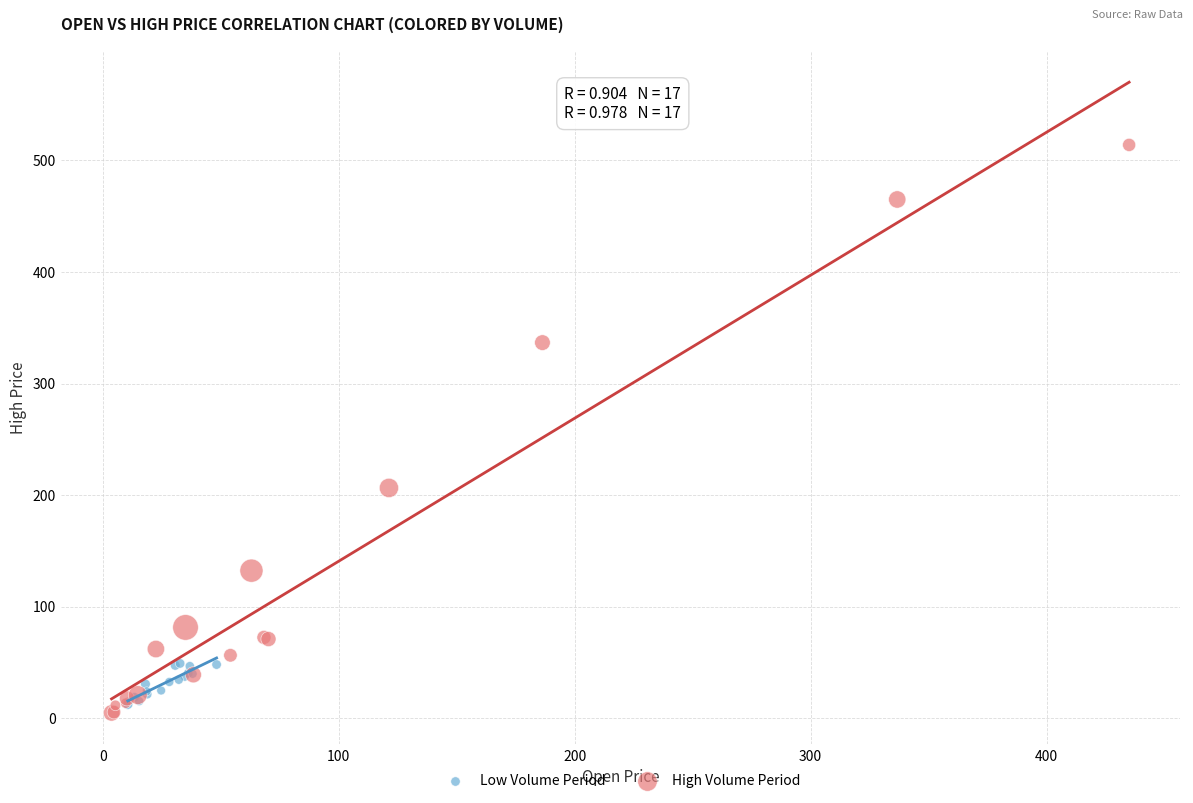

Which series has the widest spread of Y values?

High Volume Period